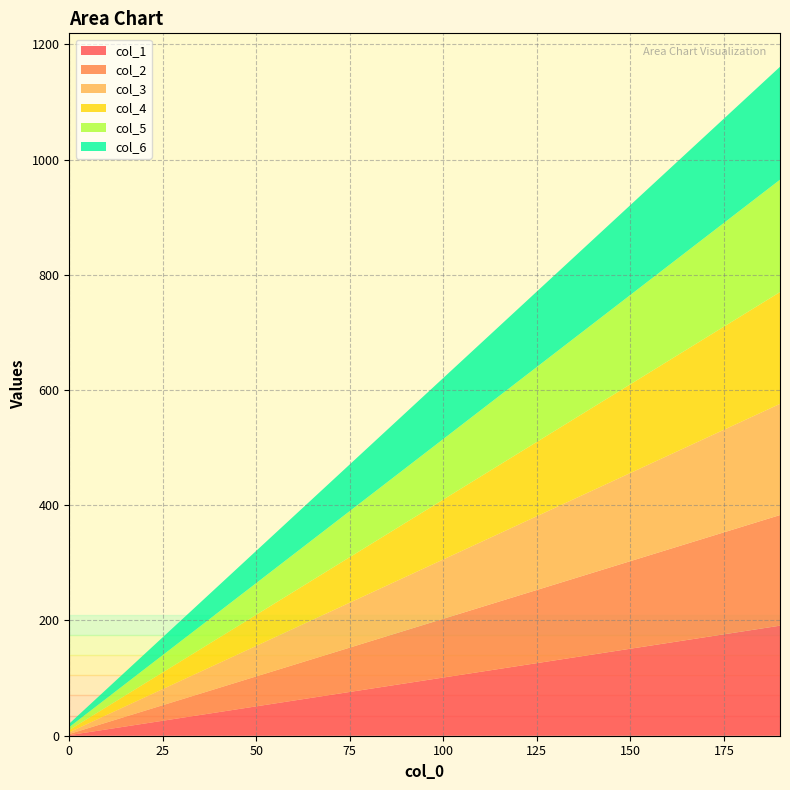

Reading left to right, extract all data points from this chart.

col_1: 0=1	10=11	20=21	30=31	40=41	50=51	60=61	70=71	80=81	90=91	100=101	110=111	120=121	130=131	140=141	150=151	160=161	170=171	180=181	190=191
col_2: 0=2	10=12	20=22	30=32	40=42	50=52	60=62	70=72	80=82	90=92	100=102	110=112	120=122	130=132	140=142	150=152	160=162	170=172	180=182	190=192
col_3: 0=3	10=13	20=23	30=33	40=43	50=53	60=63	70=73	80=83	90=93	100=103	110=113	120=123	130=133	140=143	150=153	160=163	170=173	180=183	190=193
col_4: 0=4	10=14	20=24	30=34	40=44	50=54	60=64	70=74	80=84	90=94	100=104	110=114	120=124	130=134	140=144	150=154	160=164	170=174	180=184	190=194
col_5: 0=5	10=15	20=25	30=35	40=45	50=55	60=65	70=75	80=85	90=95	100=105	110=115	120=125	130=135	140=145	150=155	160=165	170=175	180=185	190=195
col_6: 0=6	10=16	20=26	30=36	40=46	50=56	60=66	70=76	80=86	90=96	100=106	110=116	120=126	130=136	140=146	150=156	160=166	170=176	180=186	190=196